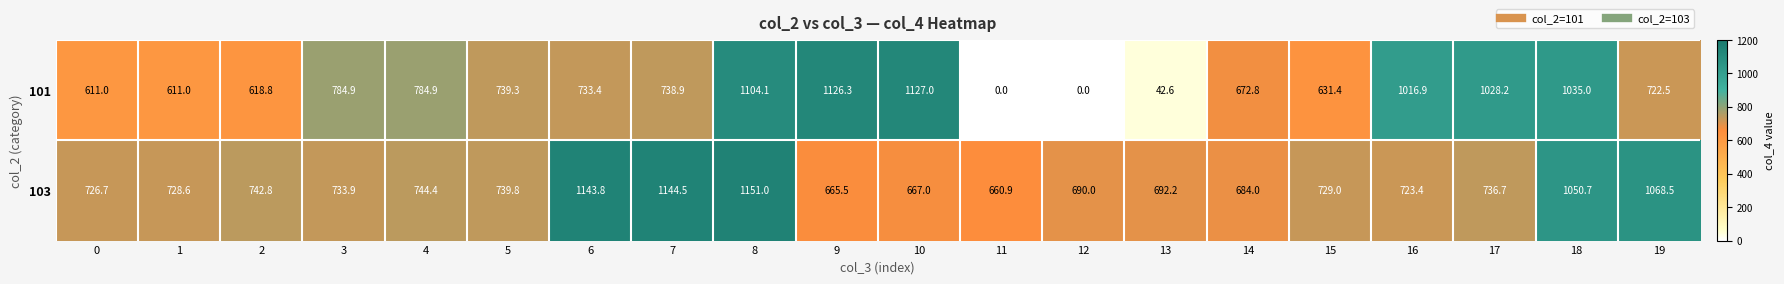

How many data points in 103 are less than 733?

10